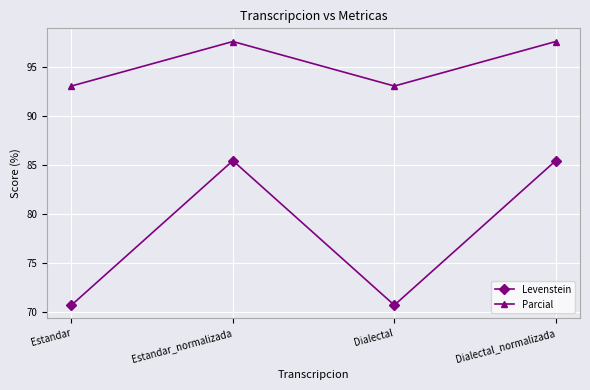

What is the spread (max minus min) of values at Dialectal_normalizada?

12.1